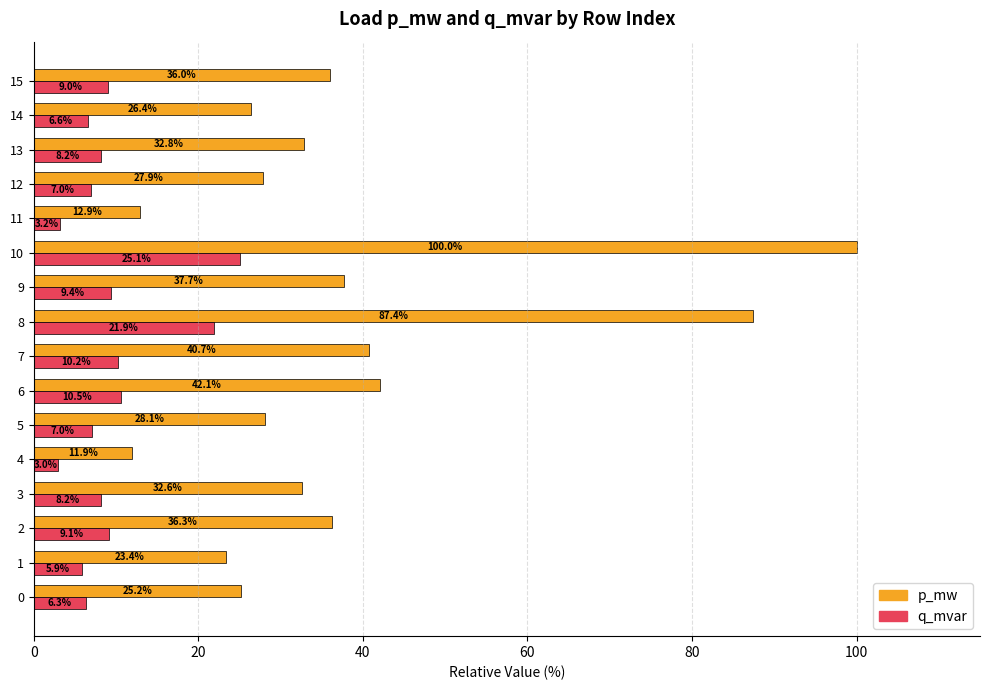

Rank the series by their average value, from highest to lowest.

p_mw, q_mvar